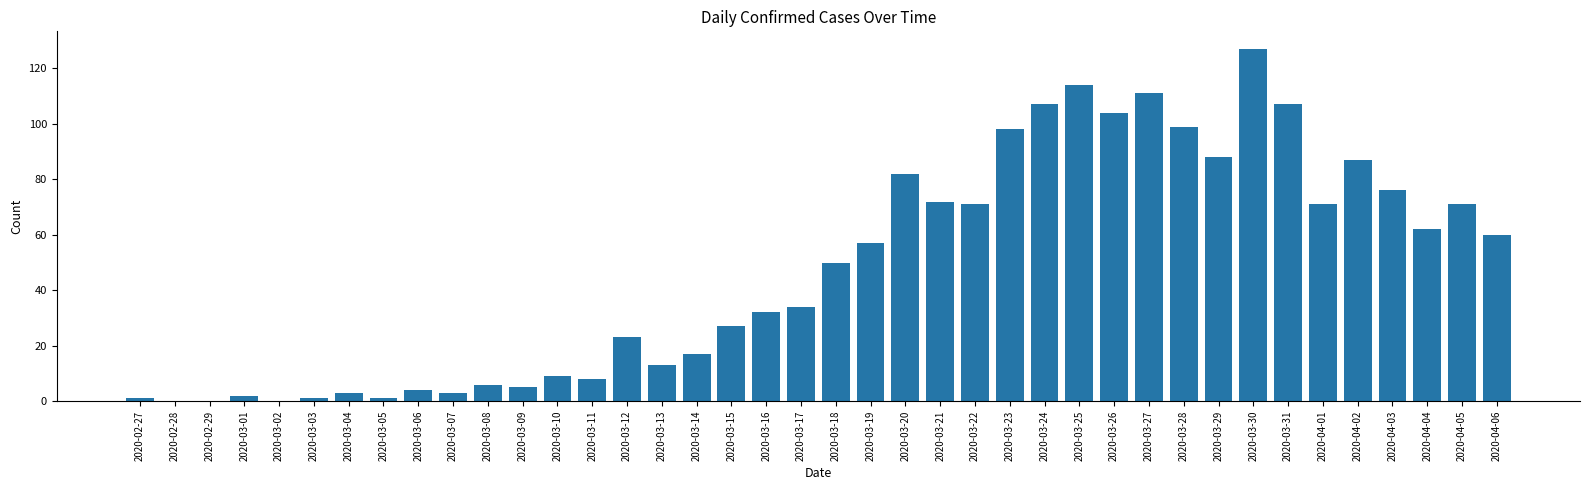

Which category has the highest value across all series?

2020-03-30